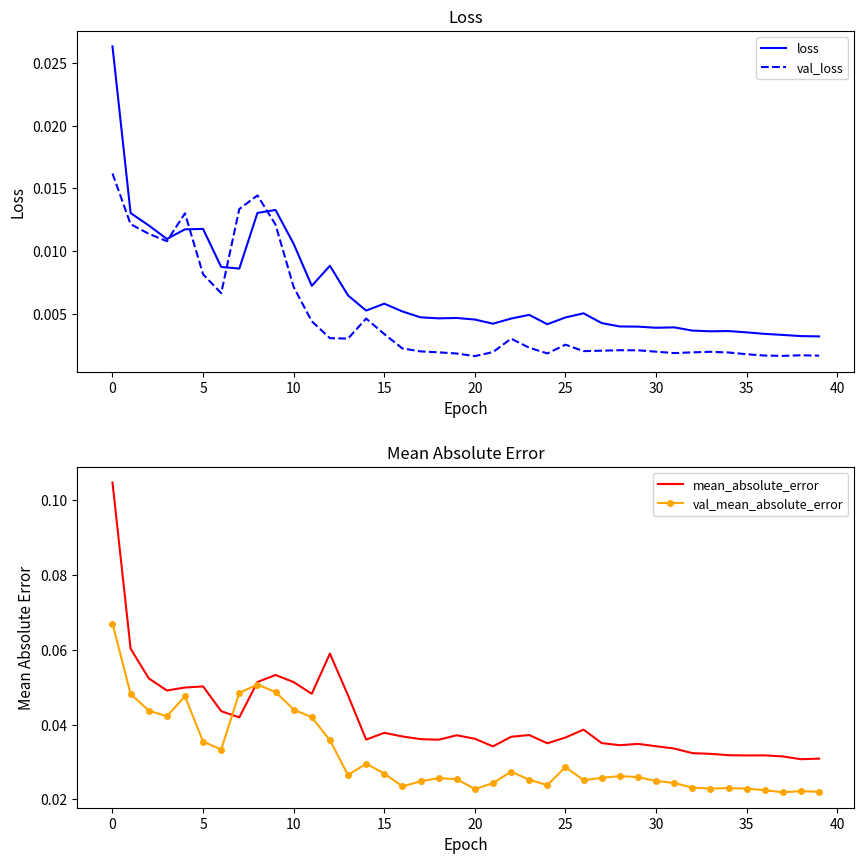

True or false: val_mean_absolute_error has a value of 0.0 at 28.

False